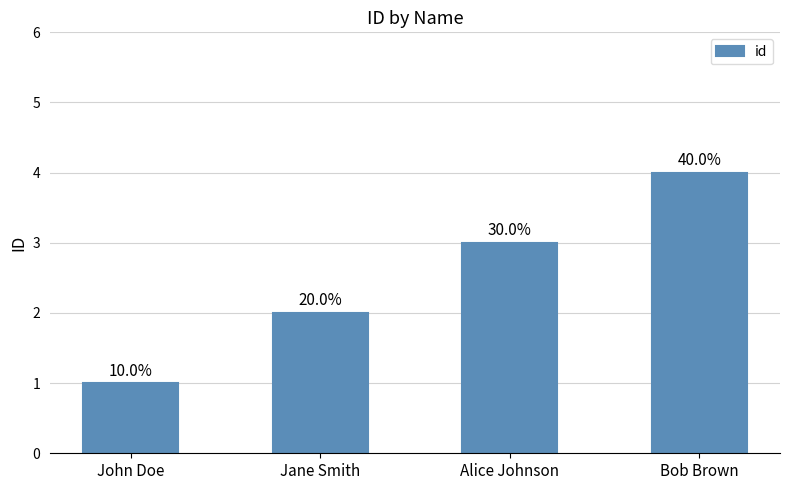

Does the chart contain any negative values?

No